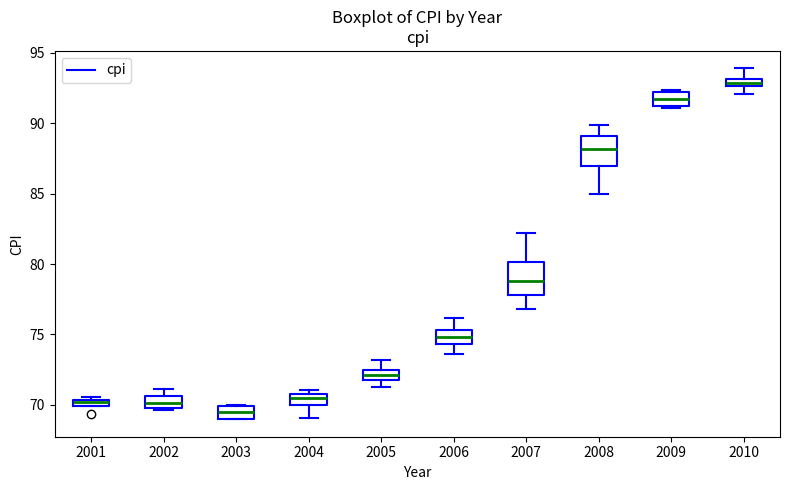

Which box's median line is the highest?

2010